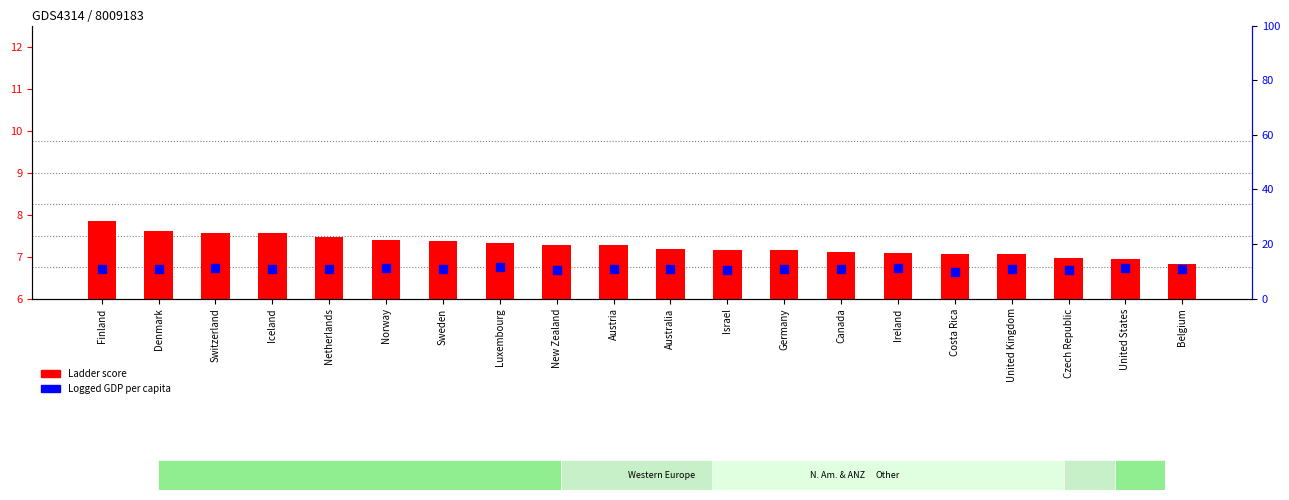

Which series contains the lowest Y value?

Ladder score